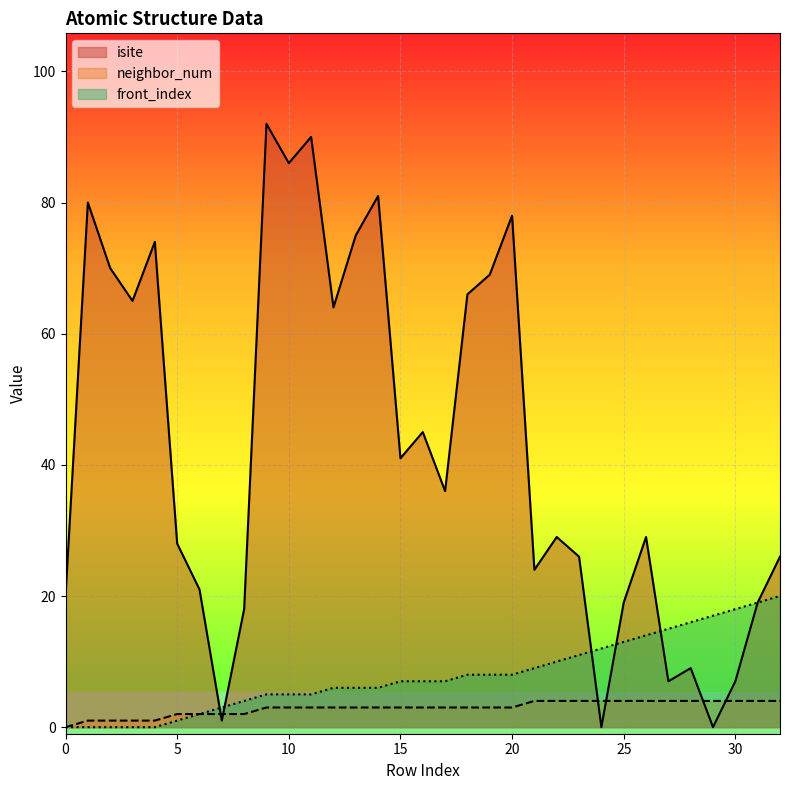

How many lines are shown in the chart?

3